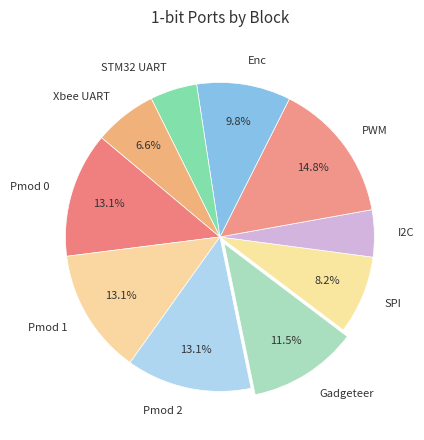

To the nearest percent, what is the combined percentage of PWM and SPI?

23%